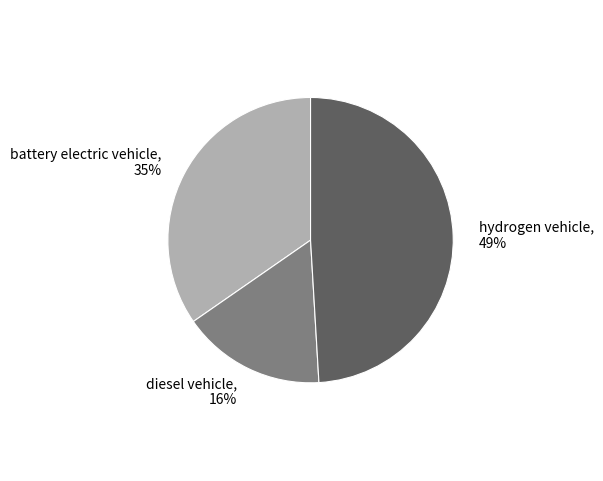

How many slices are in this pie chart?

3